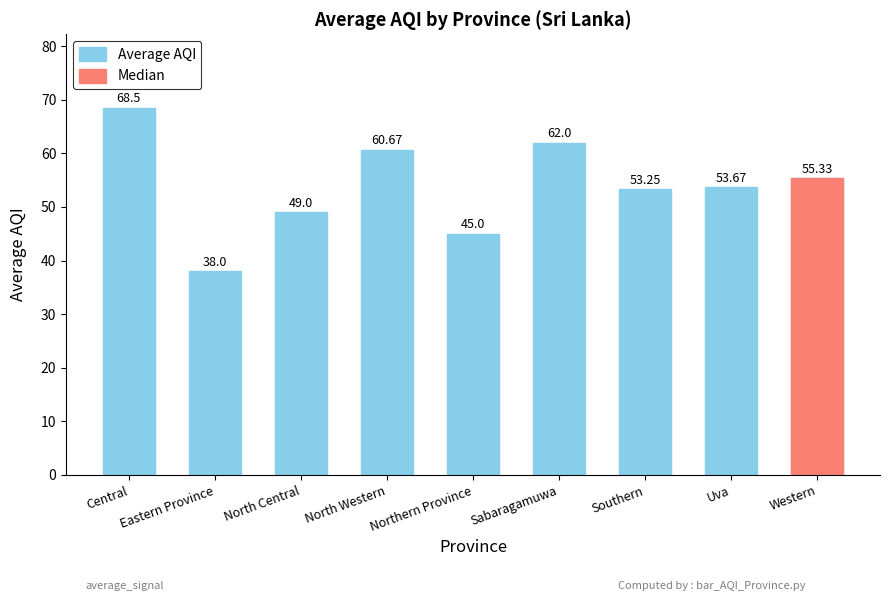

Where does the data first go above 53?

Central